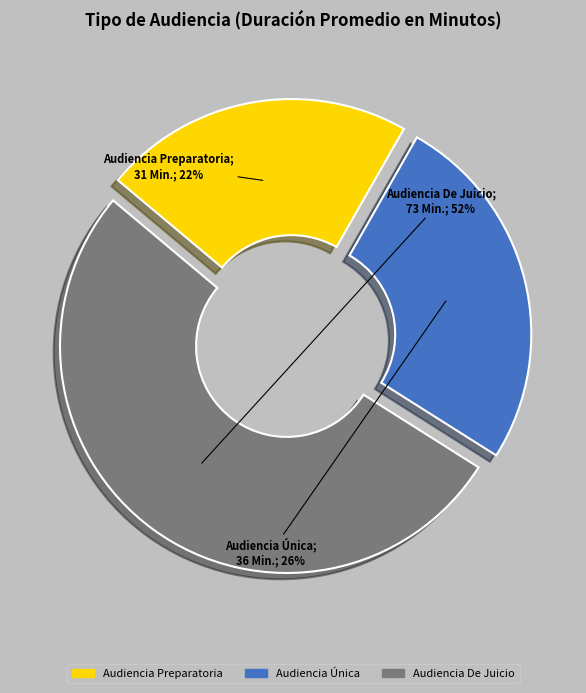

To the nearest percent, what portion does Audiencia Única represent?

26%